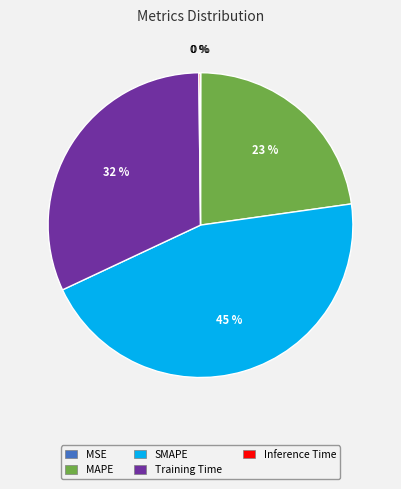

Combined, do MAPE and Training Time account for over 50%?

Yes